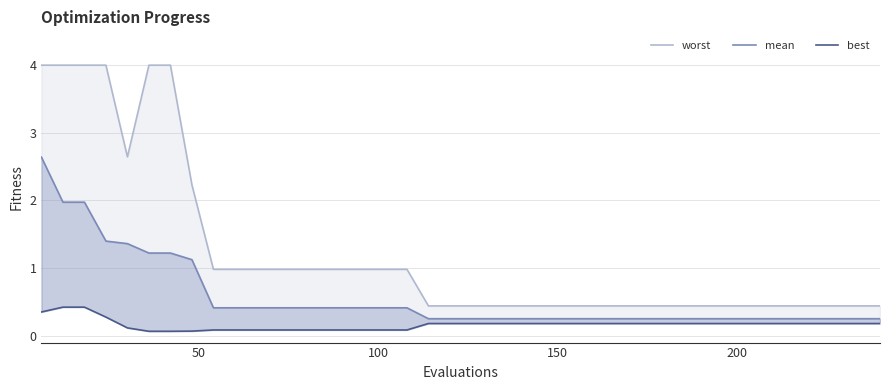

Count the best values in the range 0 to 1.

40